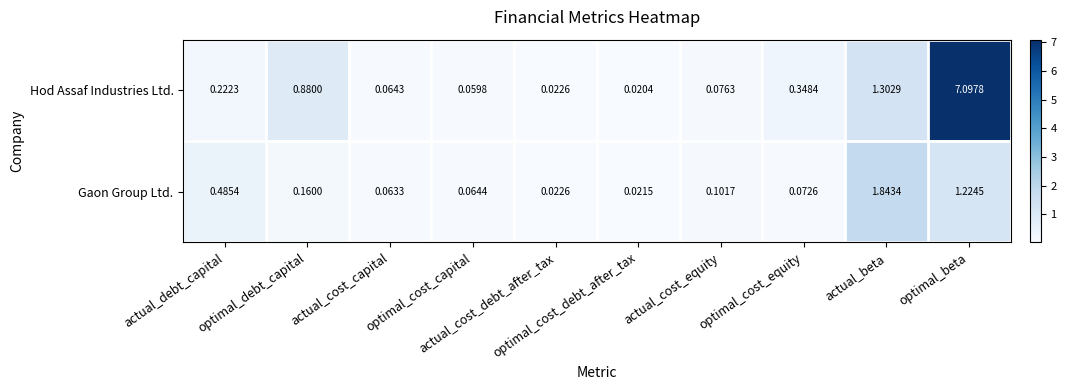

Which series has the largest range (max minus min)?

Hod Assaf Industries Ltd.